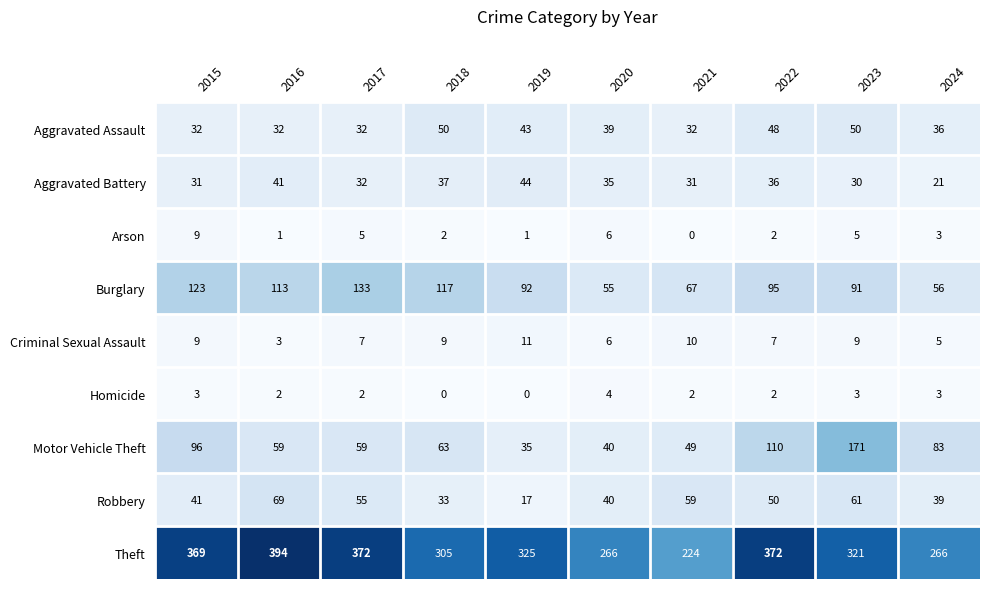

How many series are shown in this chart?

9